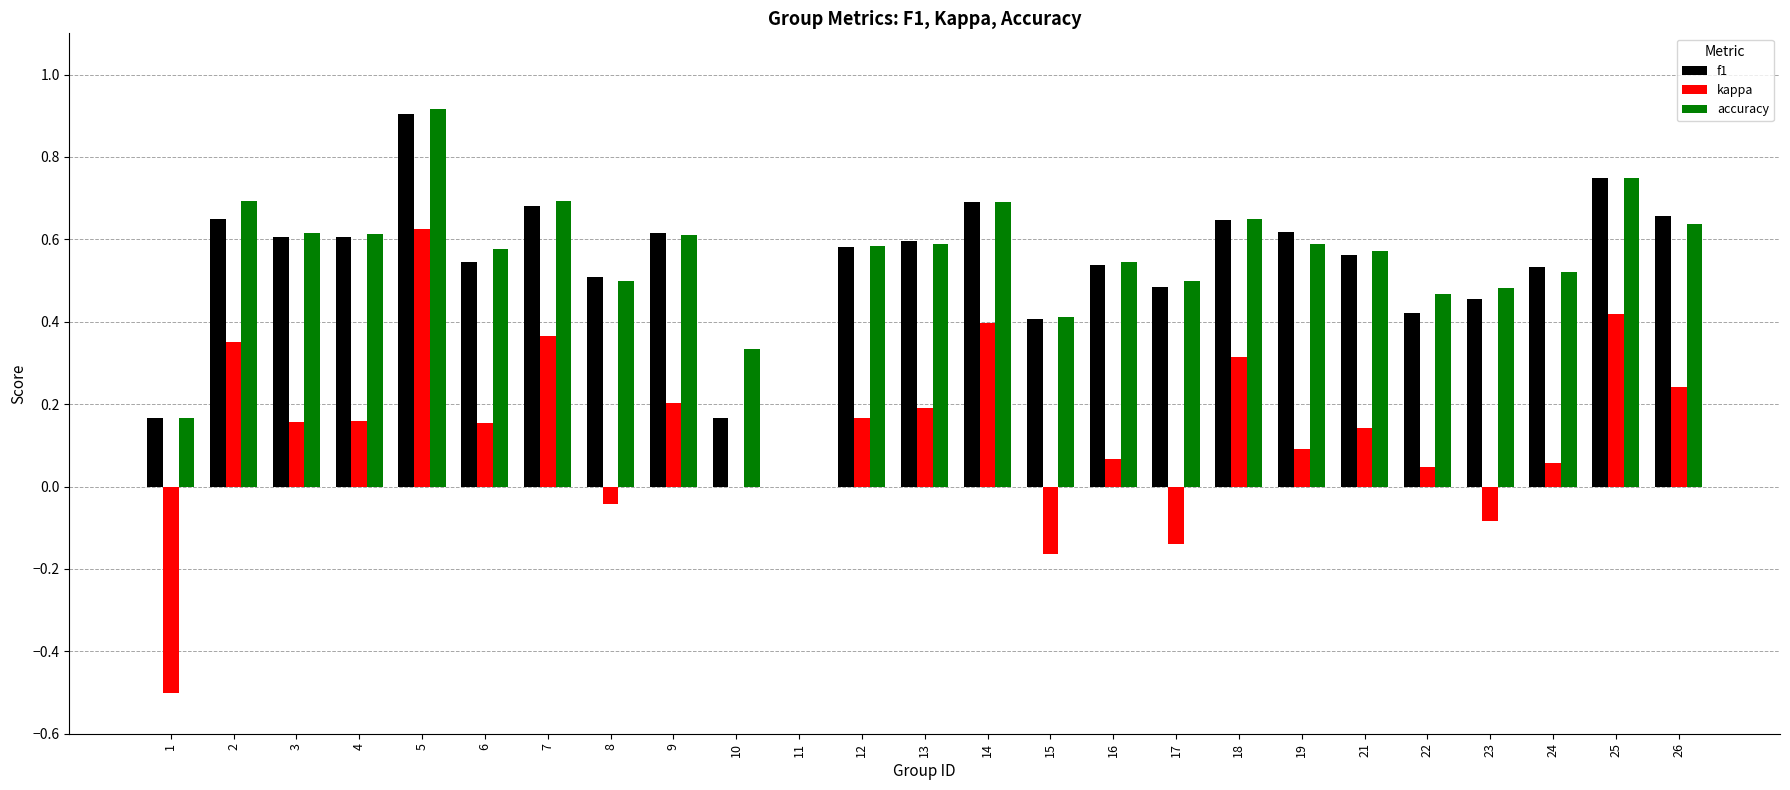

How many categories are shown in the chart?

25